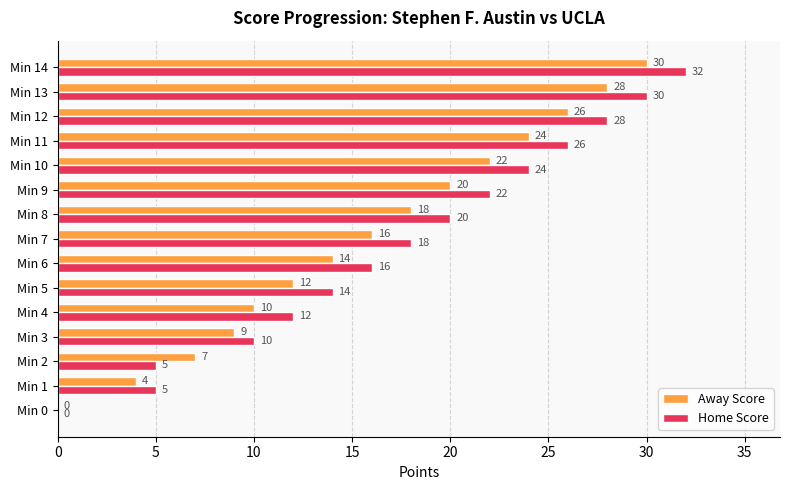

What is the greatest value displayed?

32